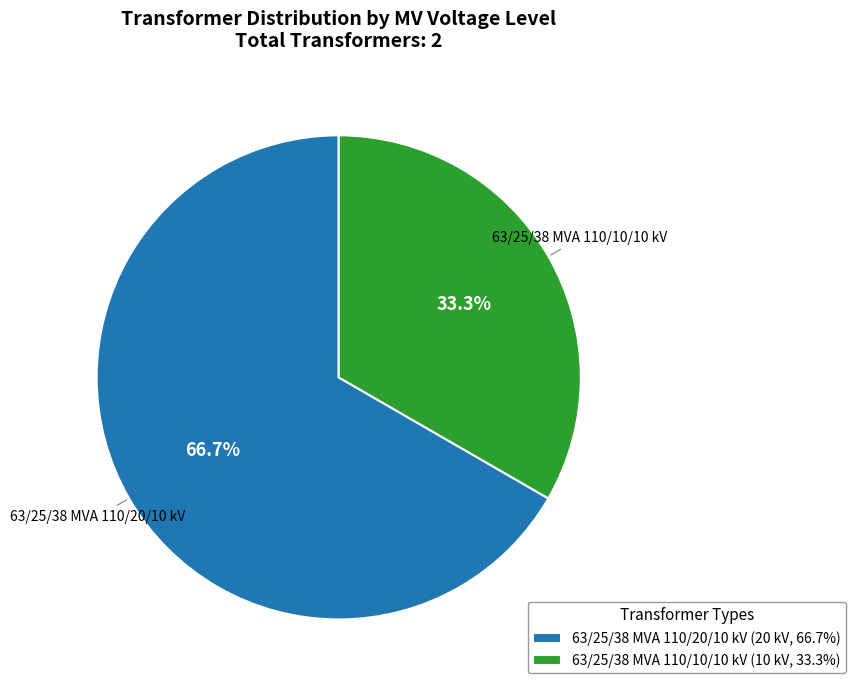

Is it true that 63/25/38 MVA 110/10/10 kV is 22% of the pie?

False